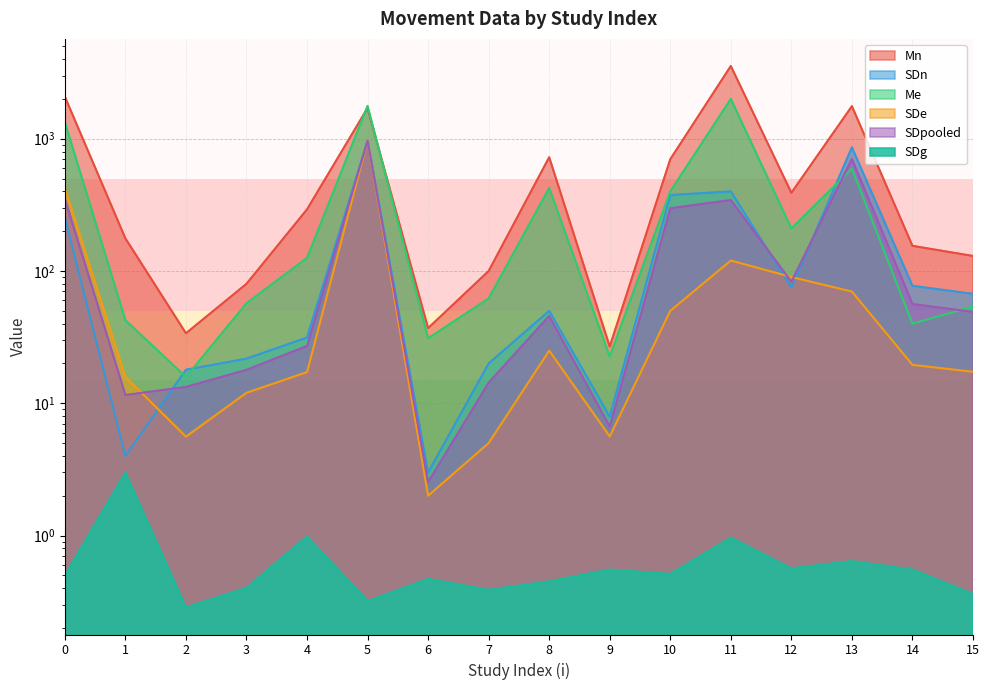

Where is the first local maximum for Me?

5